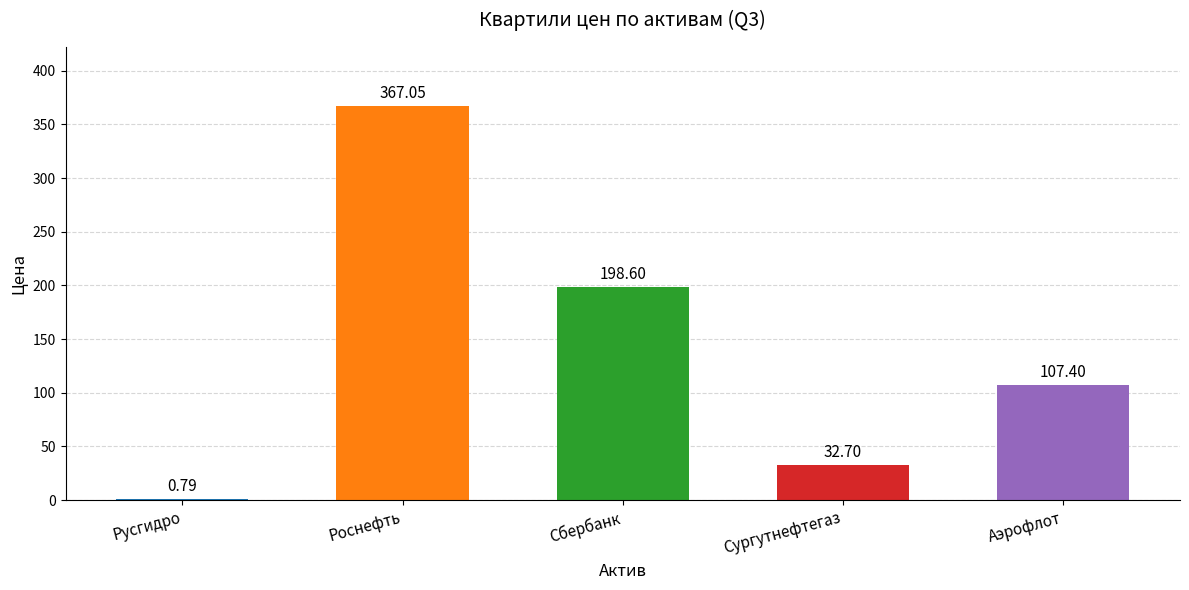

Which has a higher value, Русгидро or Роснефть?

Роснефть